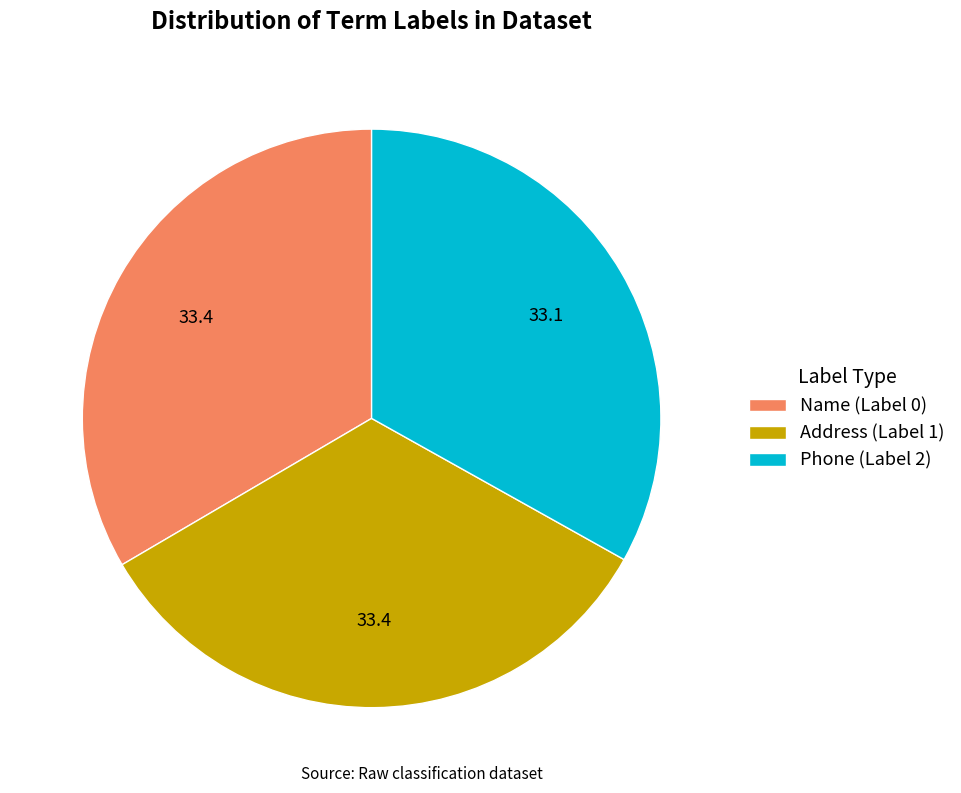

Combined, do Address (Label 1) and Name (Label 0) account for over 50%?

Yes